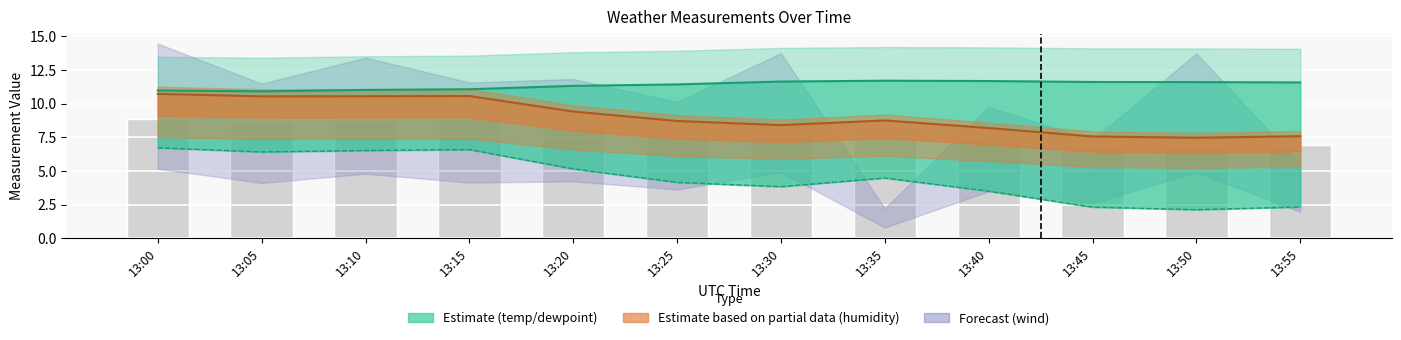

Count the number of categories in the chart.

12